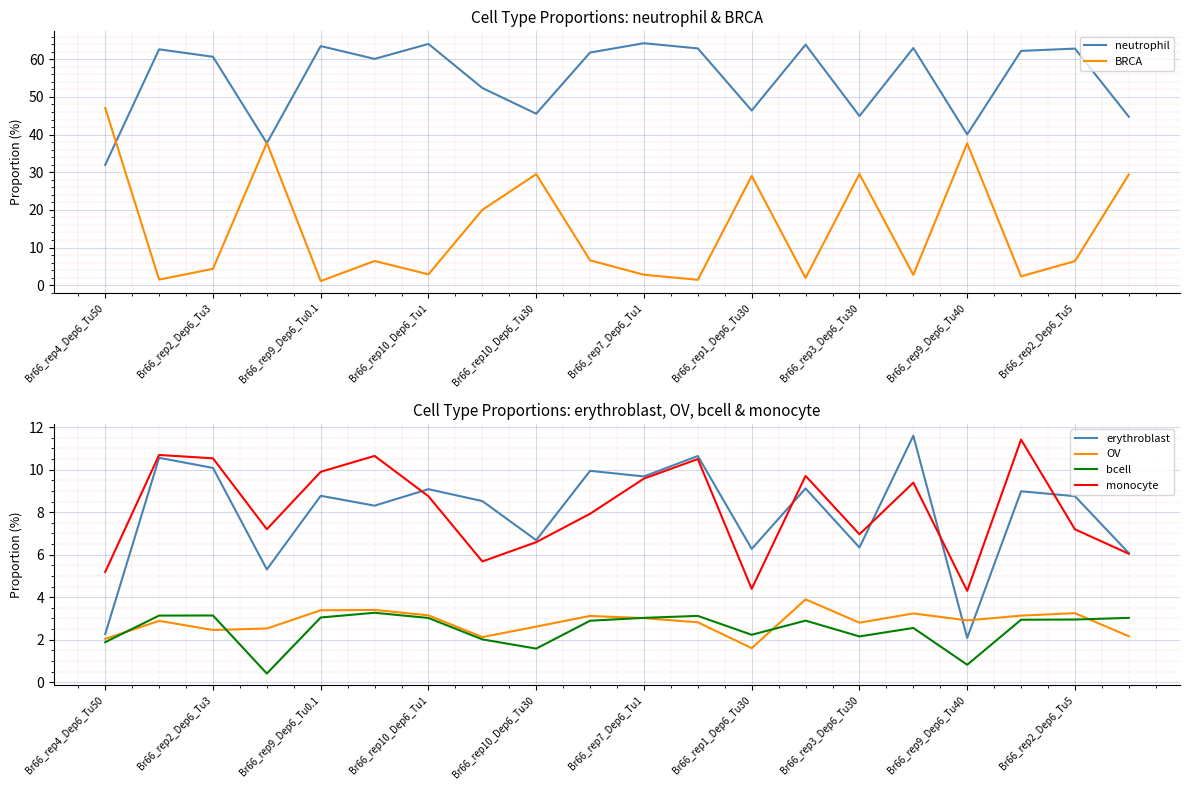

Which series has the largest total across all categories?

neutrophil